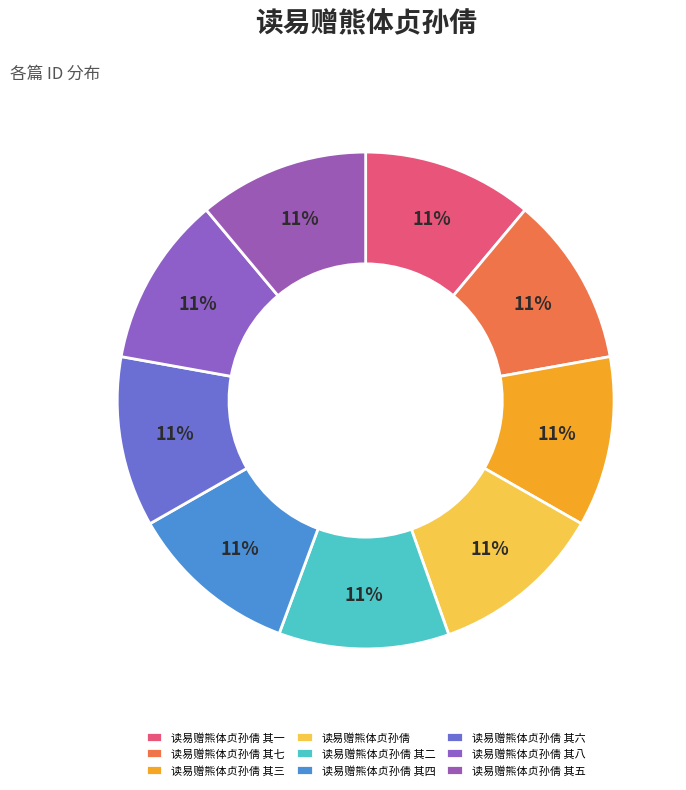

Is it true that 读易赠熊体贞孙倩 其六 is 11% of the pie?

True